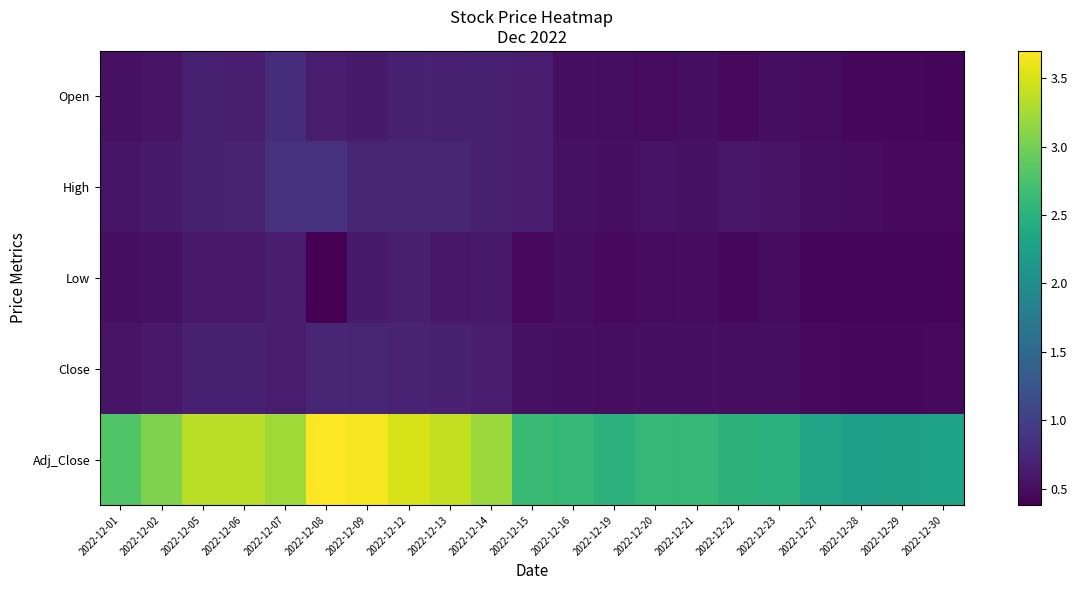

At 2022-12-13, list the series in order from largest to smallest.

Adj_Close, High, Close, Open, Low